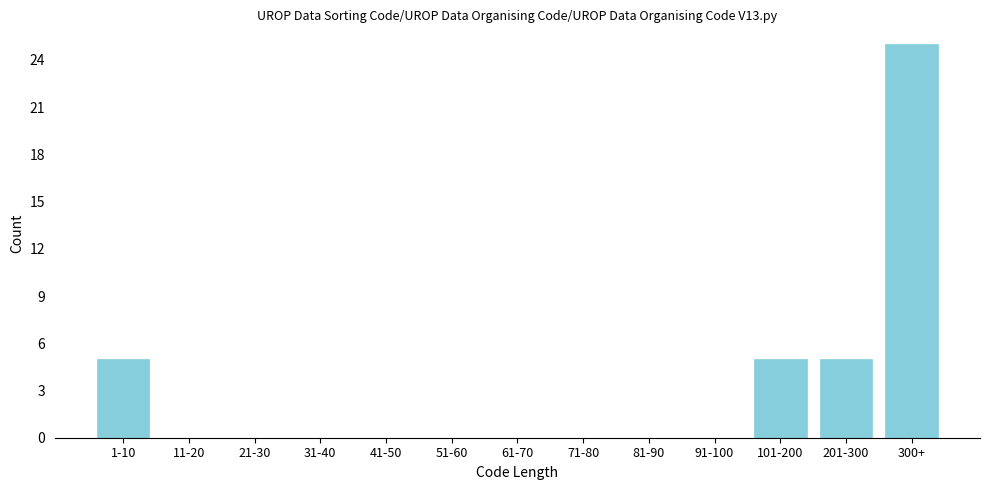

Reading right to left, transcribe all the data shown in this chart.

300+=25	201-300=5	101-200=5	91-100=0	81-90=0	71-80=0	61-70=0	51-60=0	41-50=0	31-40=0	21-30=0	11-20=0	1-10=5